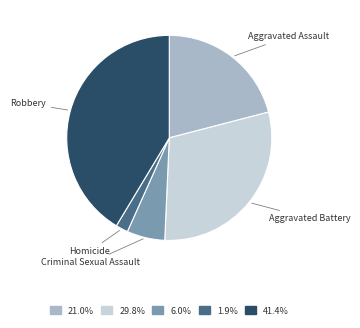

Does any single category account for the majority?

No